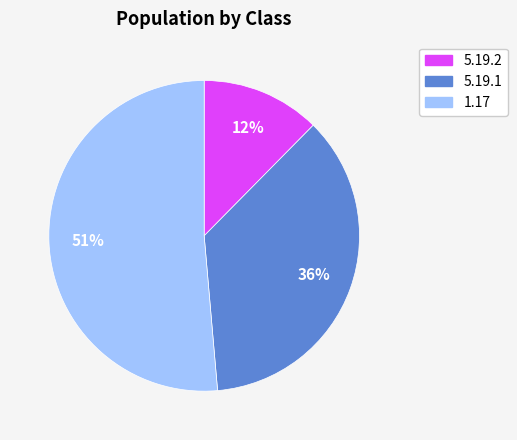

To the nearest percent, what percentage of the pie is 5.19.2?

12%